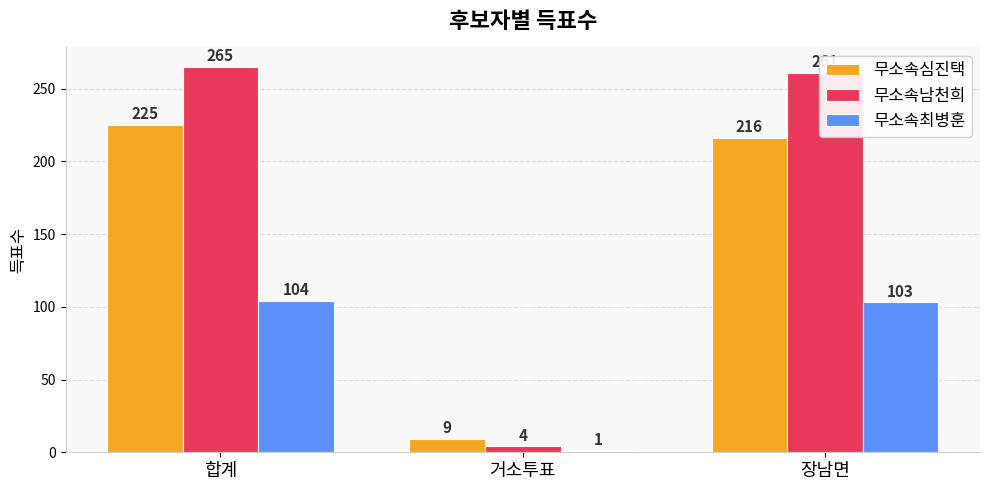

What is the label of the 1st bar from the left?

합계